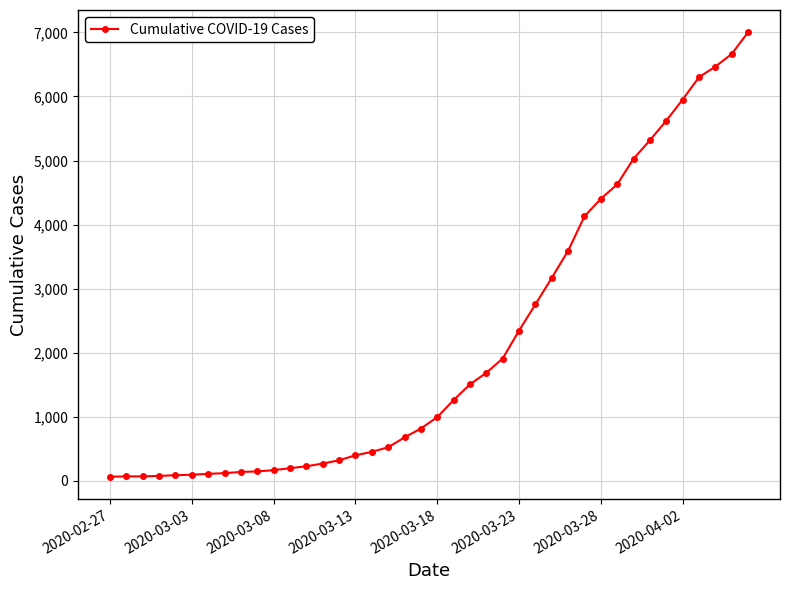

How many lines are shown in the chart?

1